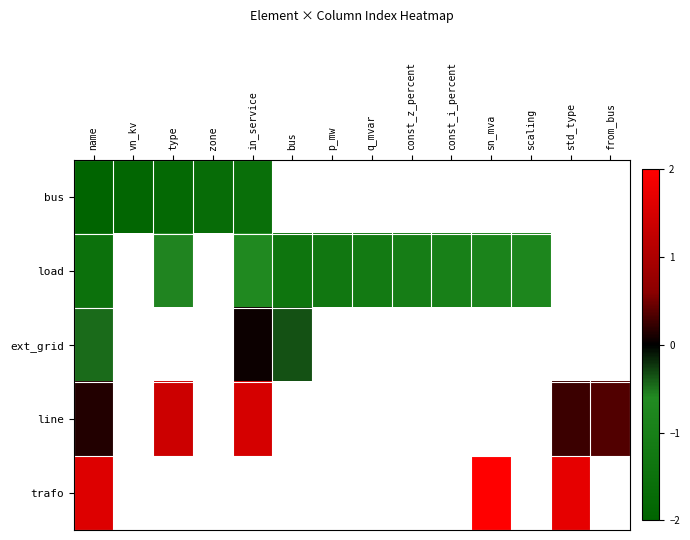

How many categories are shown in the chart?

14